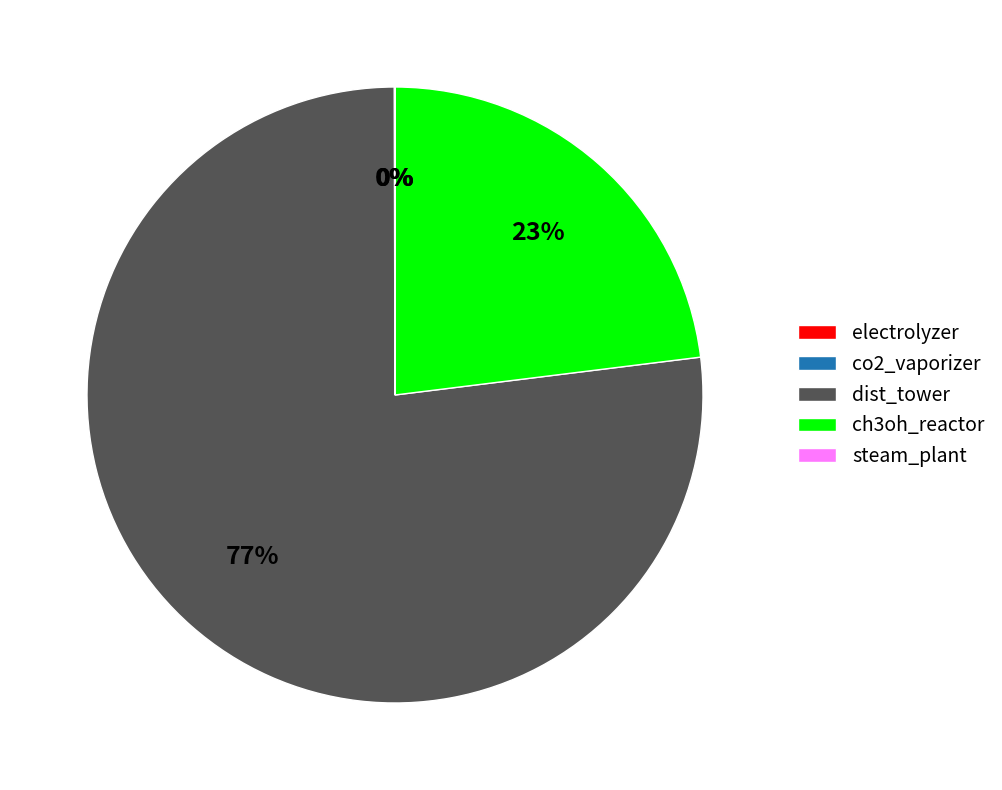

To the nearest percent, what is the average slice percentage?

20%